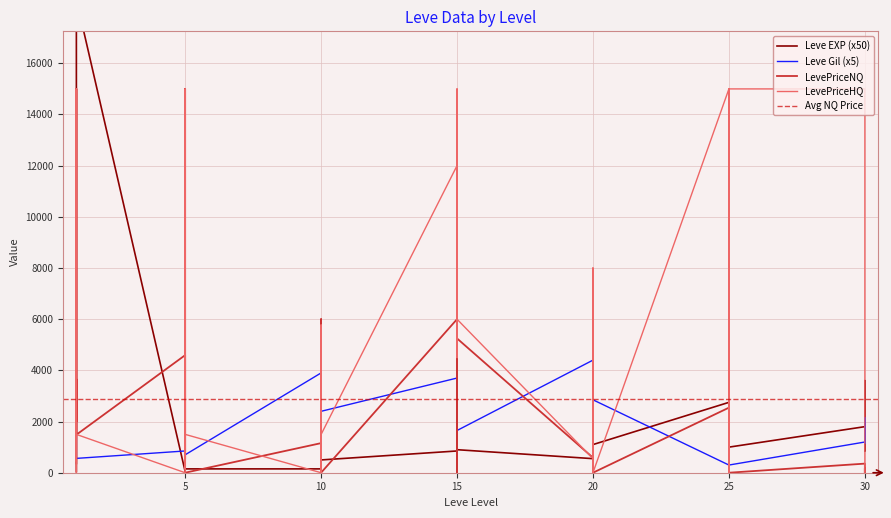

At which category does Leve EXP reach its first local valley?

1